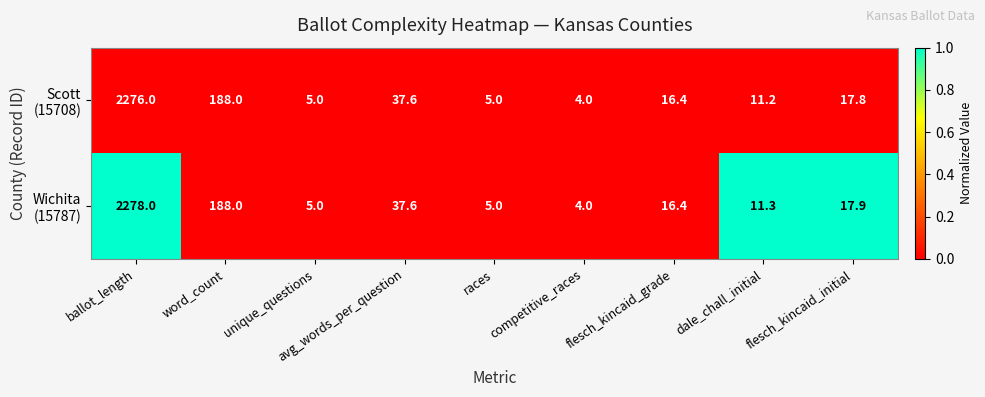

At which category does the chart reach its peak across all series?

ballot_length